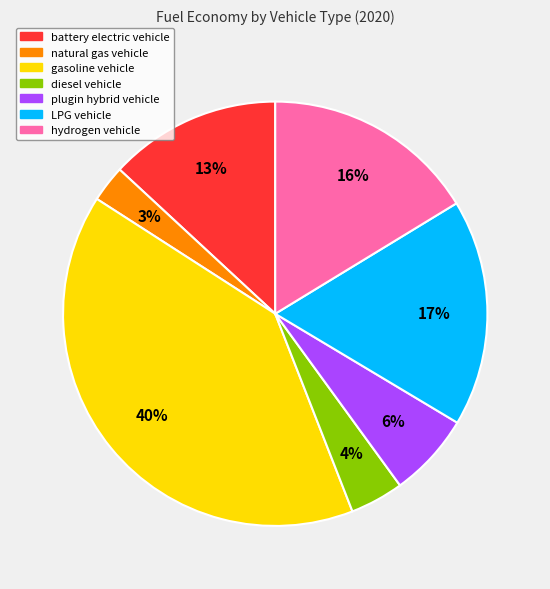

Which slice is the largest?

gasoline vehicle